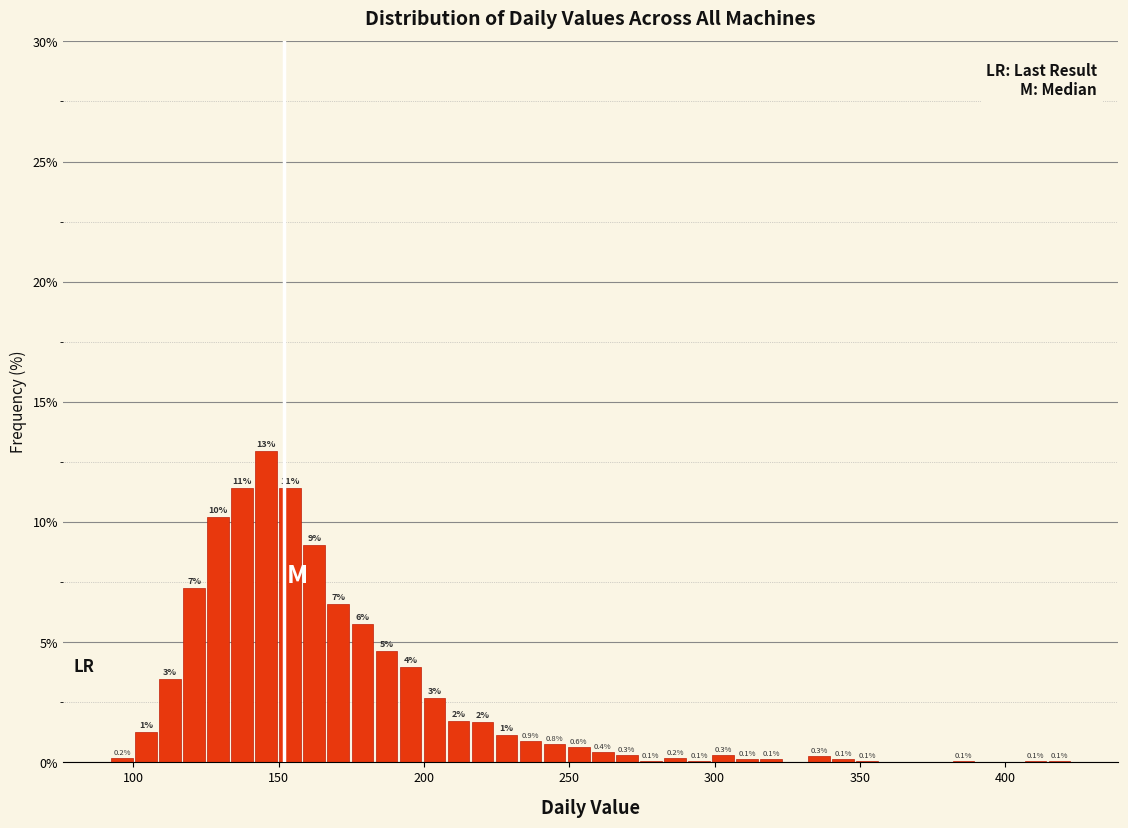

Read against the x-axis, roughly where is the centre of the tallest bar?

145